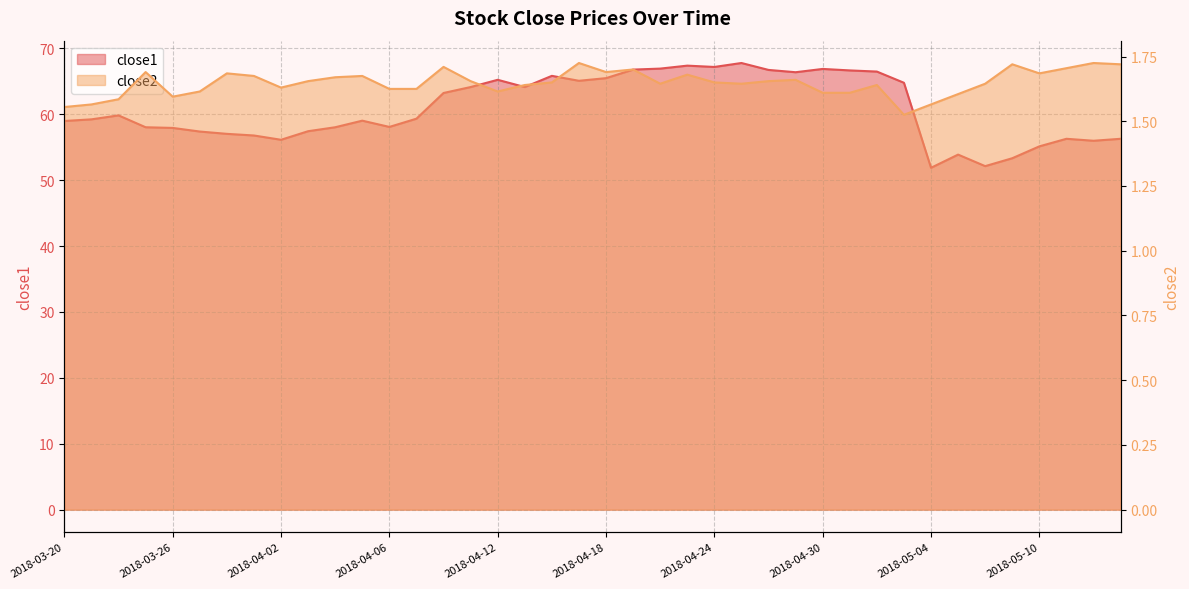

What is the sum of the close1 values at 2018-04-06 and 2018-05-15?

114.3